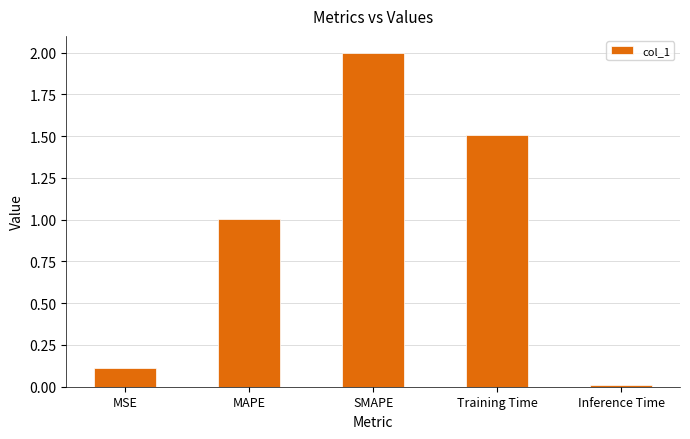

What is the label of the 1st bar from the left?

MSE